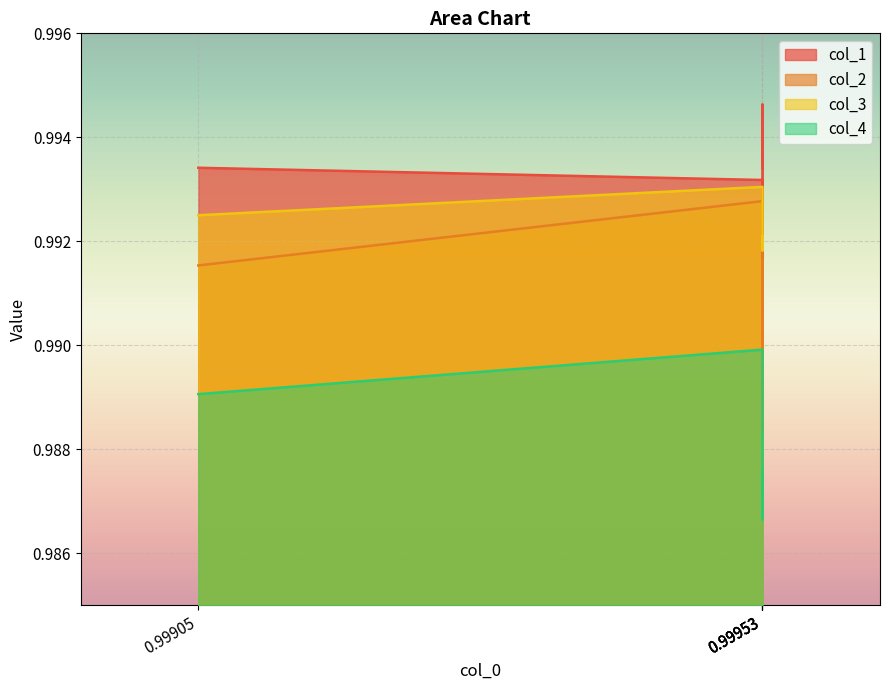

What is the sum of the col_2 values at 0.99905 and 0.99953?

2.0